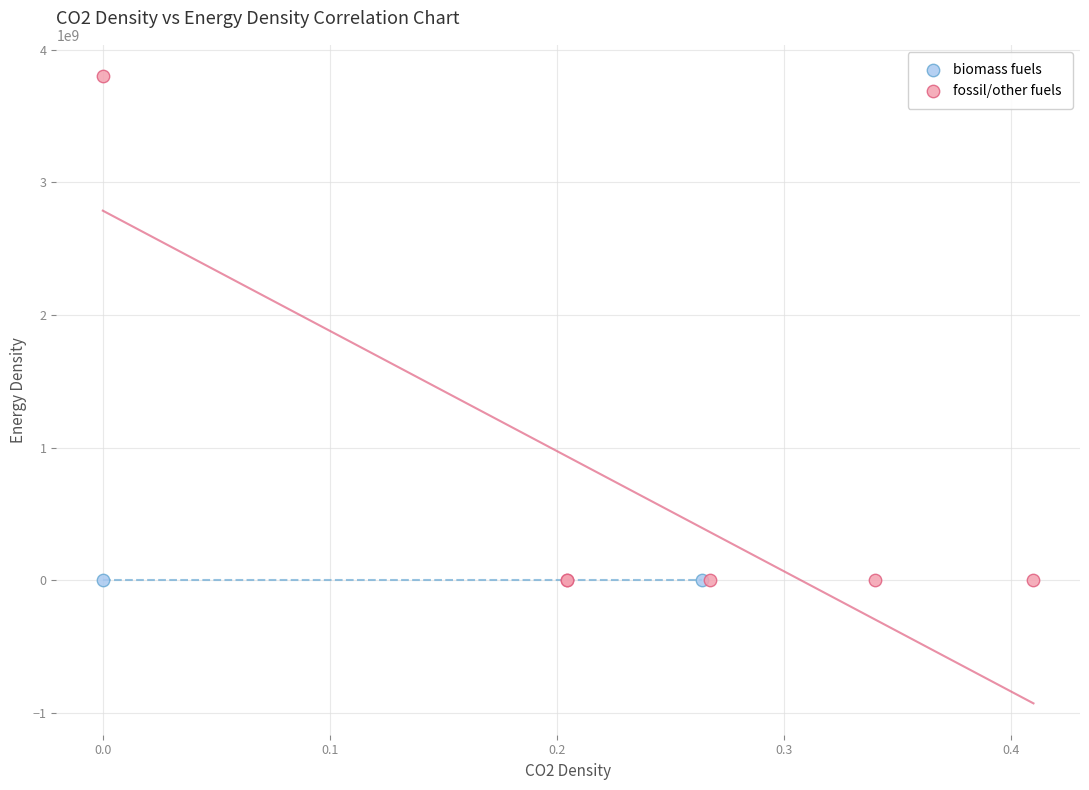

What are all the series names shown in the legend?

biomass fuels, fossil/other fuels